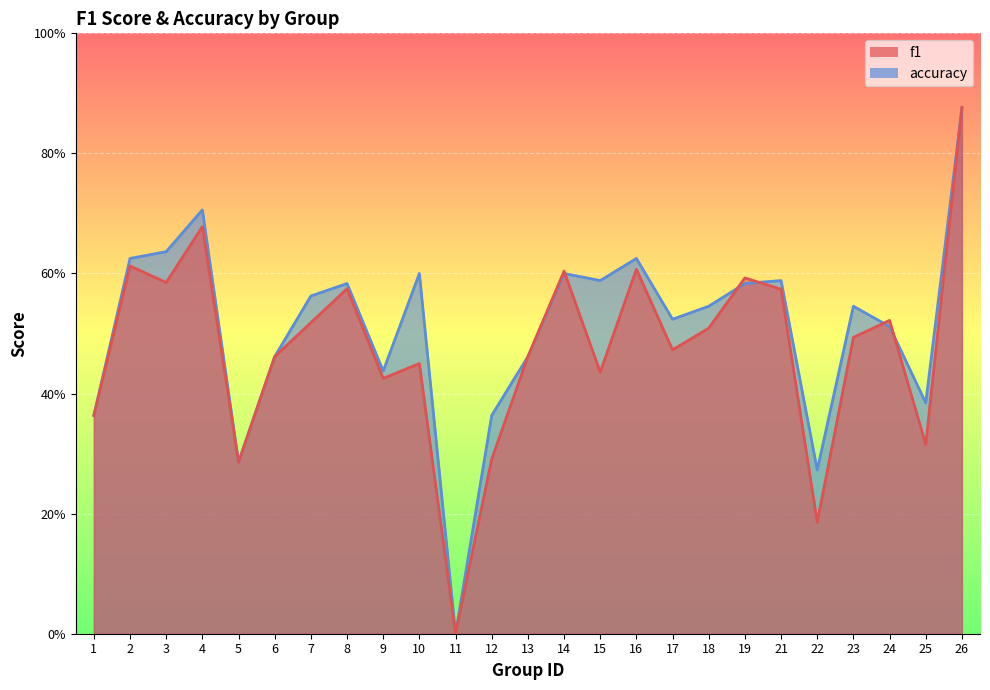

Rank the series by their maximum value, from lowest to highest.

accuracy, f1